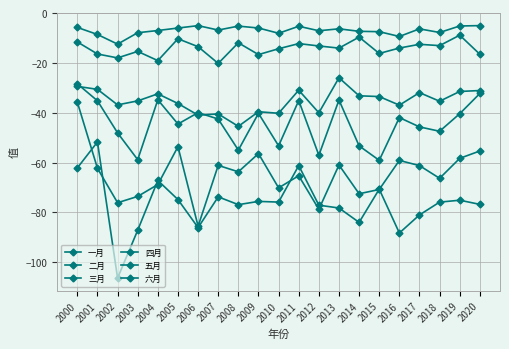

What is the total value across all series at 2018?

-245.8